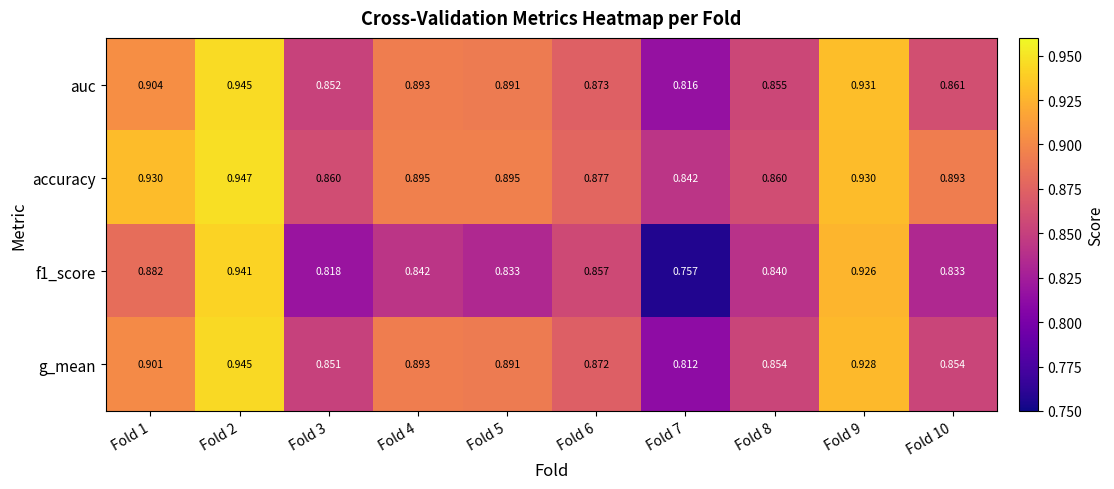

Which series changed the most between Fold 5 and Fold 8?

g_mean